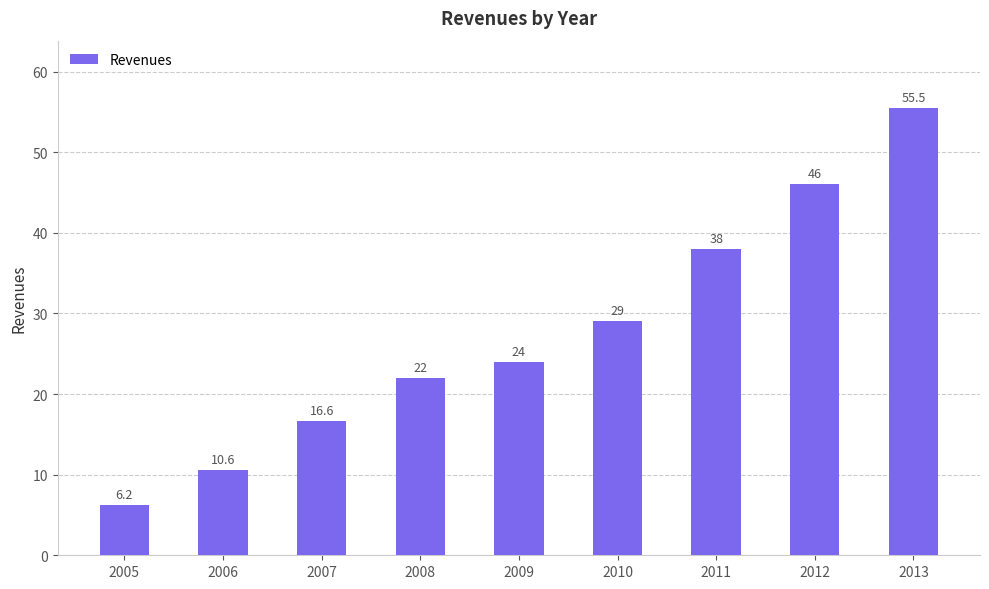

Approximately how many times larger is the value at 2013 compared to 2007?

3.3